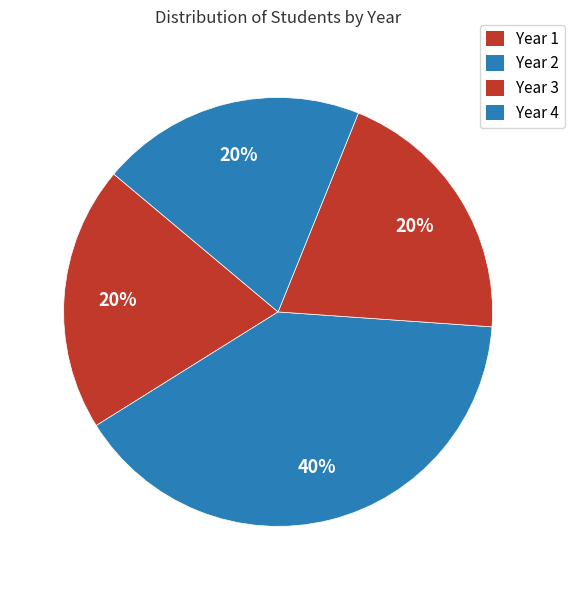

Which category has the biggest portion of the pie?

Year 2